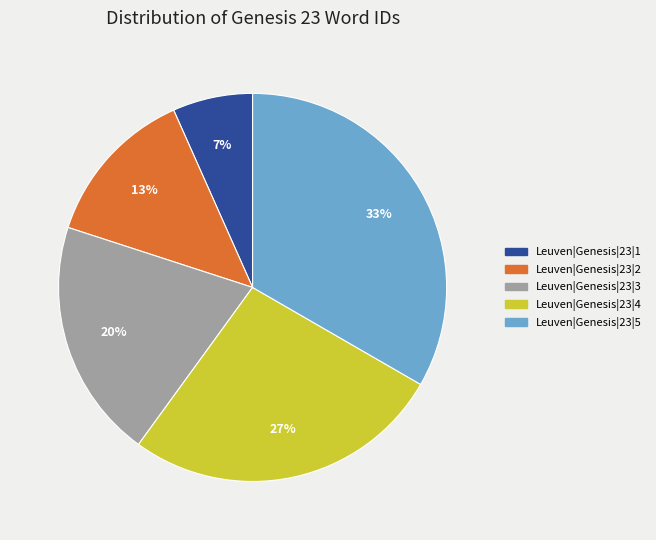

Which has a higher value, Leuven|Genesis|23|1 or Leuven|Genesis|23|2?

Leuven|Genesis|23|2